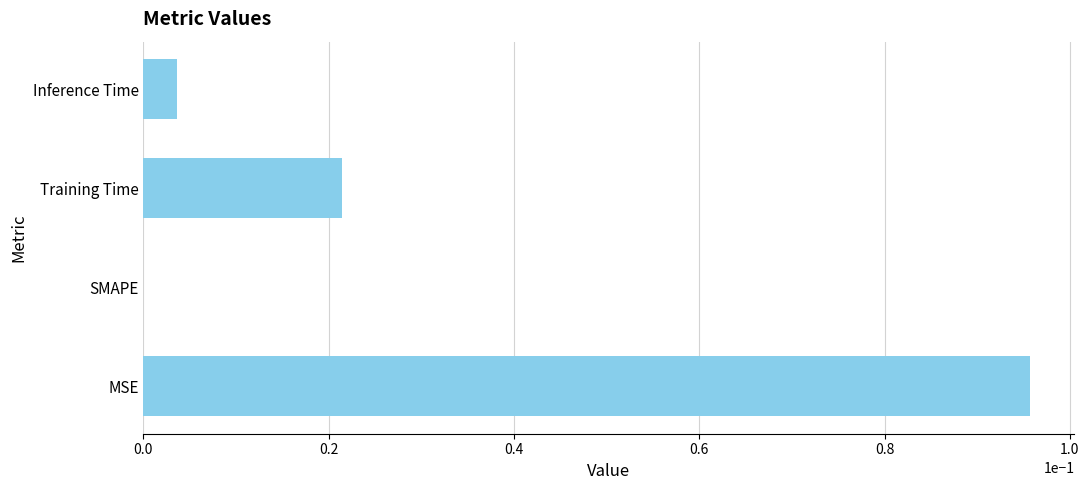

The chart shows a value of 0.0 at SMAPE. True or false?

True